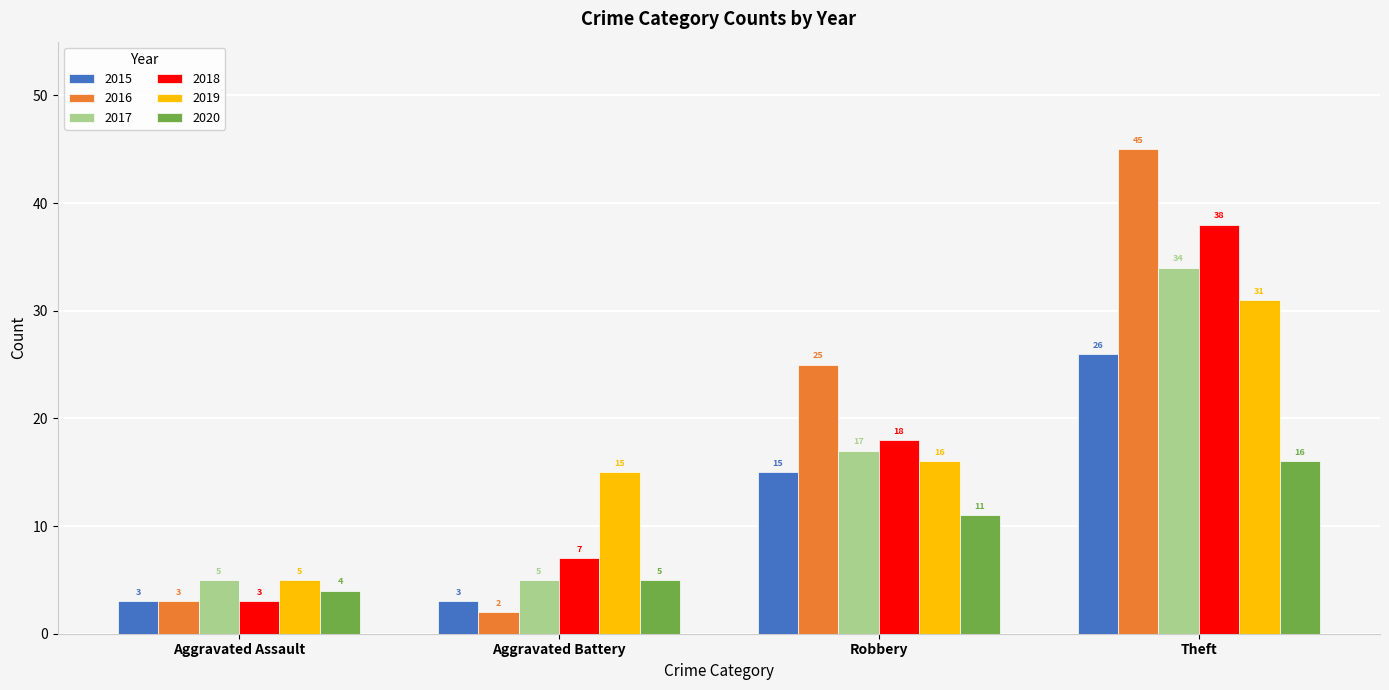

What is the minimum value for 2016?

2